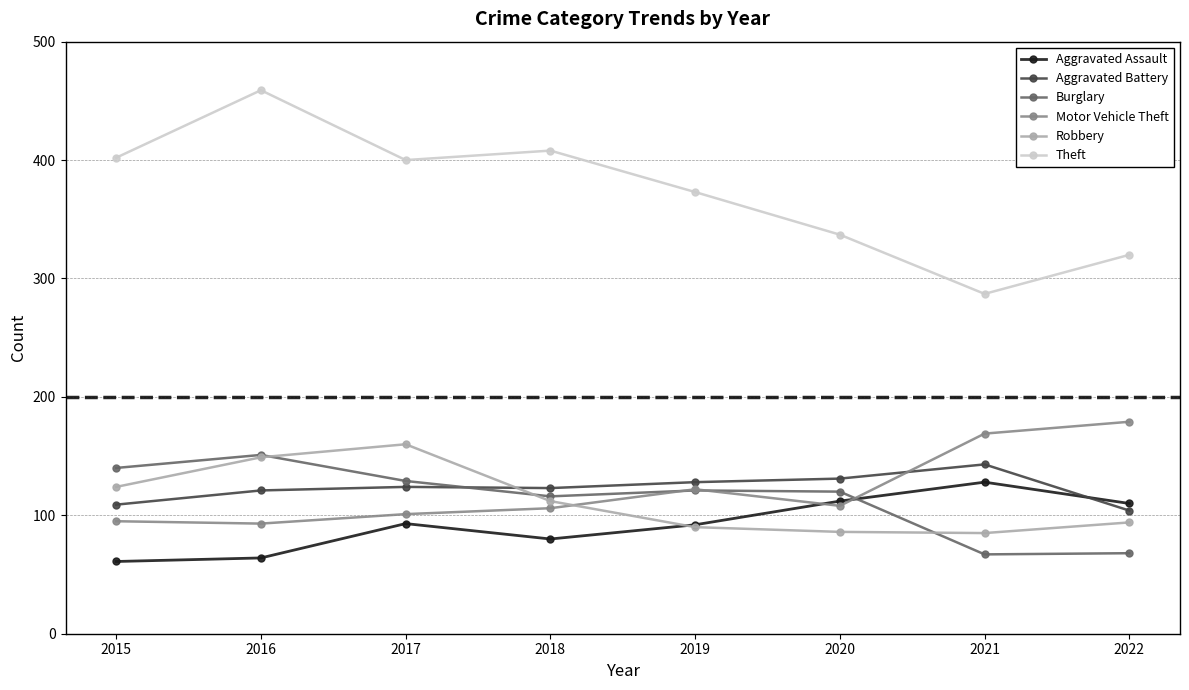

What is the difference between the maximum and second lowest values in the Burglary series?

83